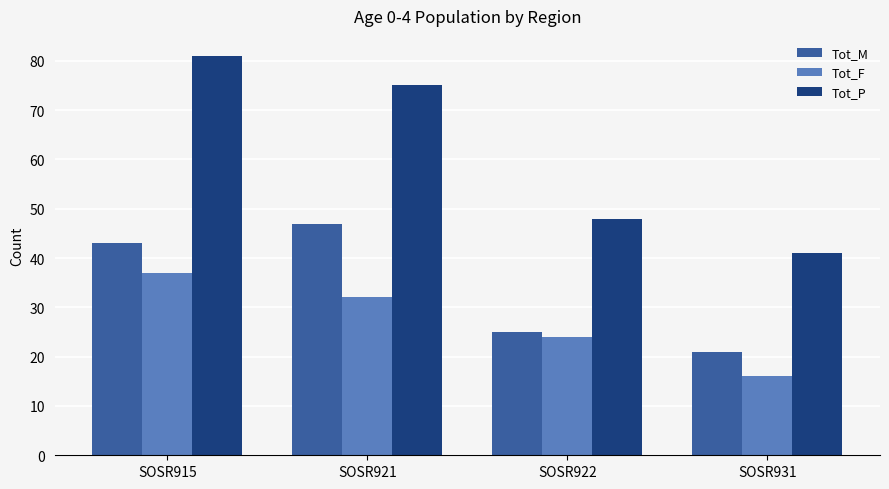

Which category has the lowest value across all series?

SOSR931